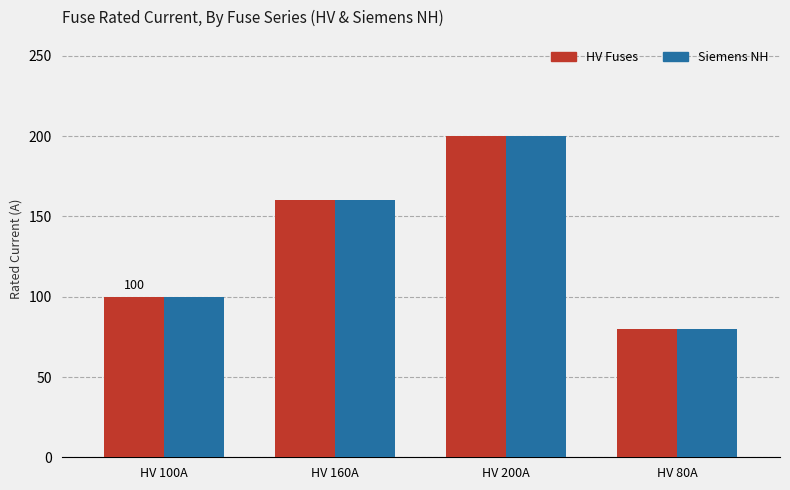

What is the difference between the second highest and minimum values in the HV Fuses series?

80